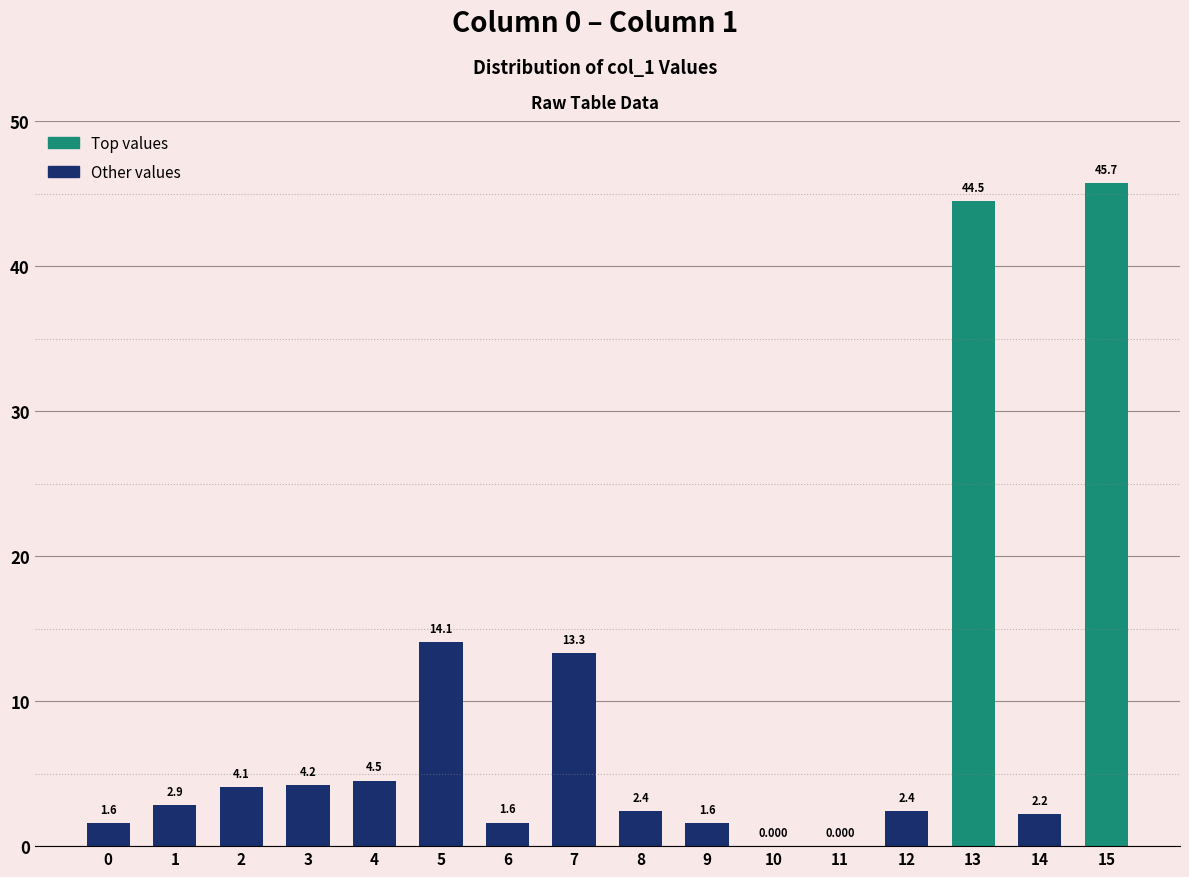

What is the sum of all values?

145.0